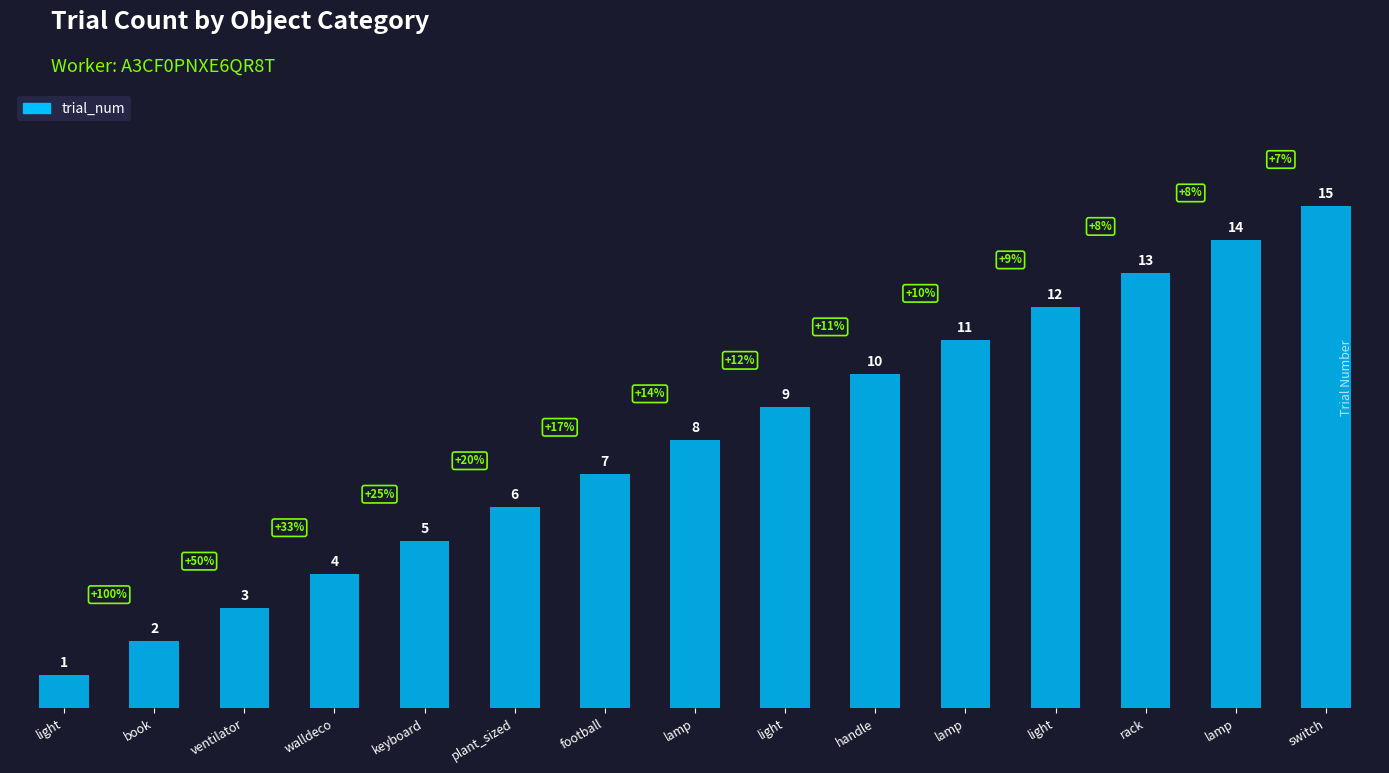

What is the minimum value shown in the chart?

1